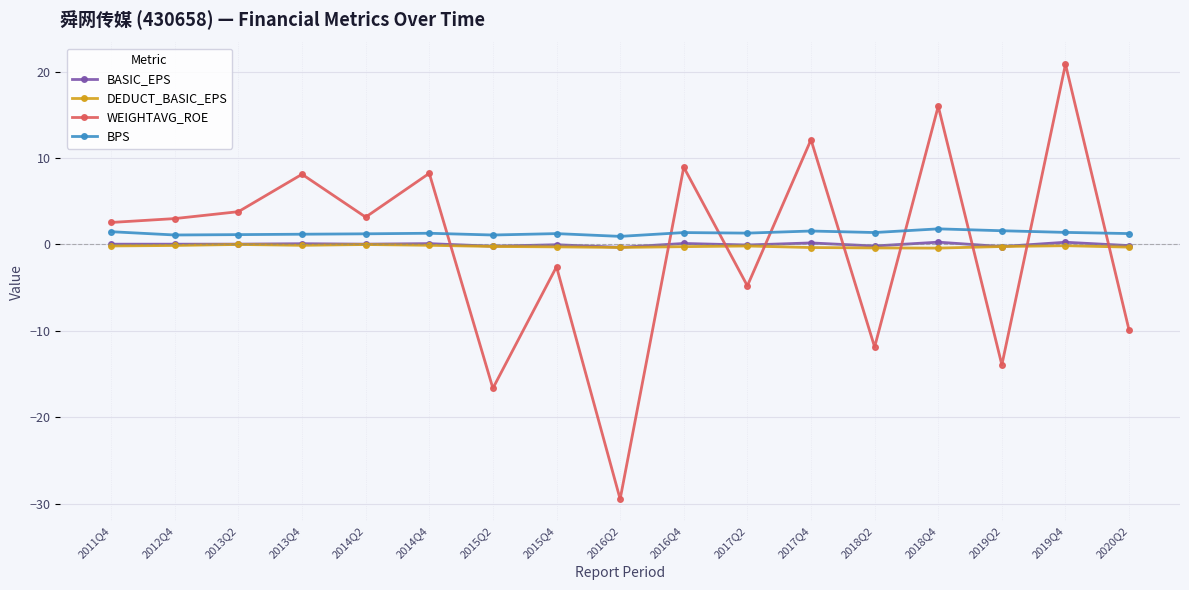

At which category is the sum across all series the highest?

2019Q4